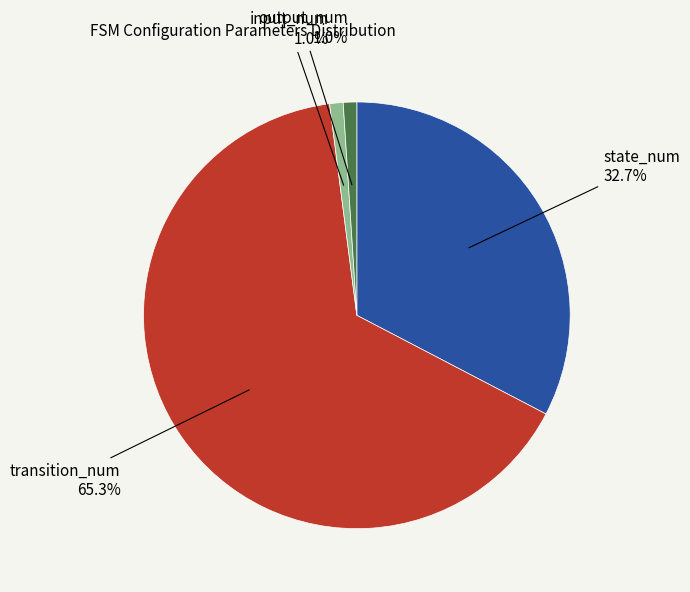

How many segments does this pie chart have?

4